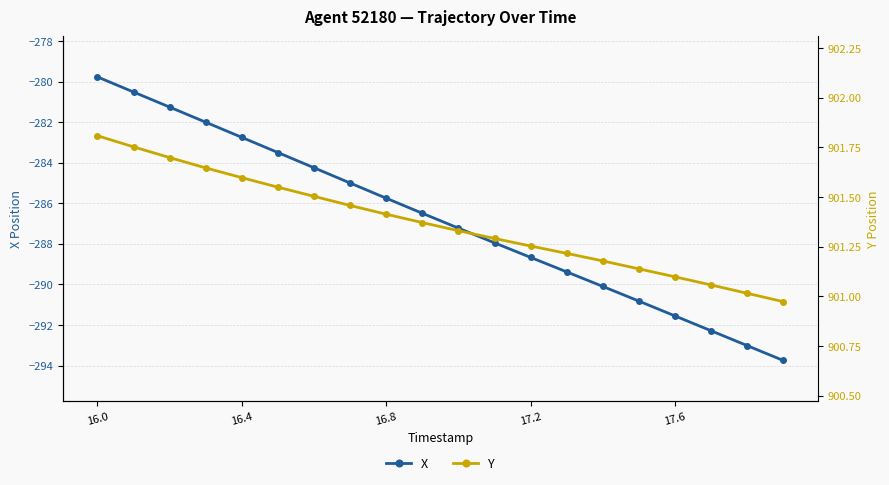

What is the sum of all Y values?

18027.4